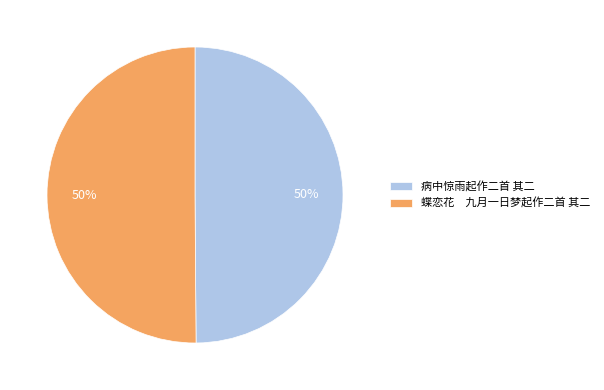

What is the ratio of the value at 病中惊雨起作二首 其二 to the value at 蝶恋花 九月一日梦起作二首 其二?

1.0